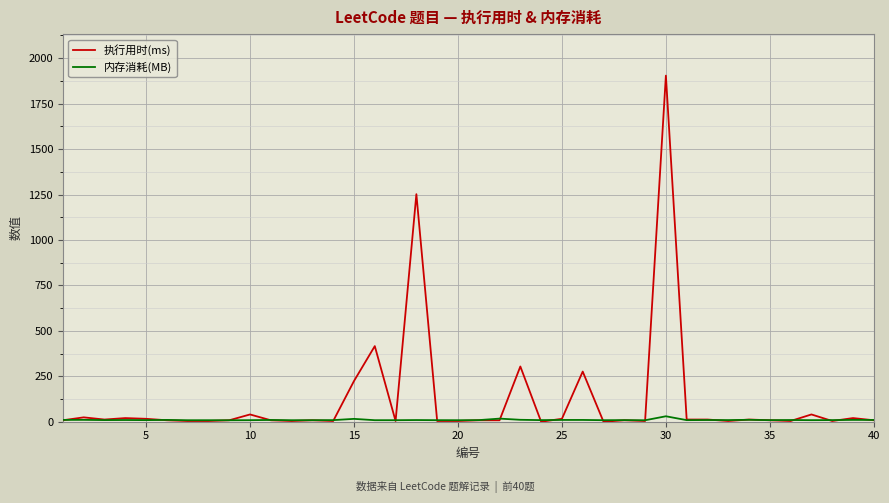

Which series has the widest spread of values?

执行用时(ms)